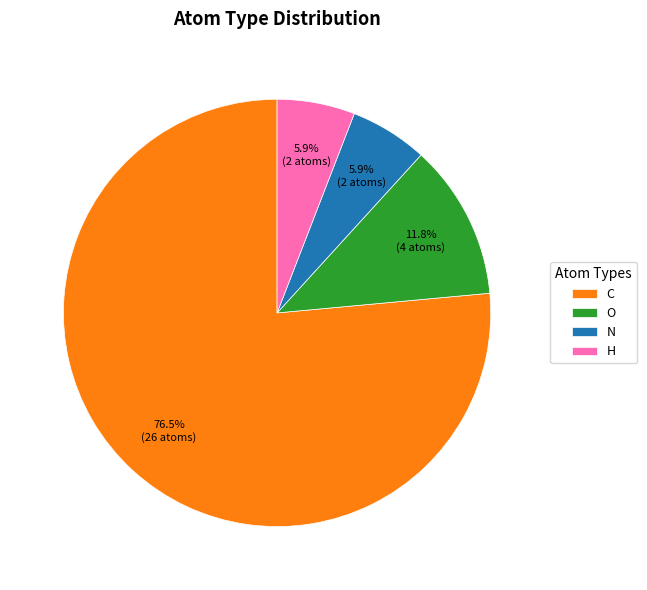

Which slice is the largest?

C